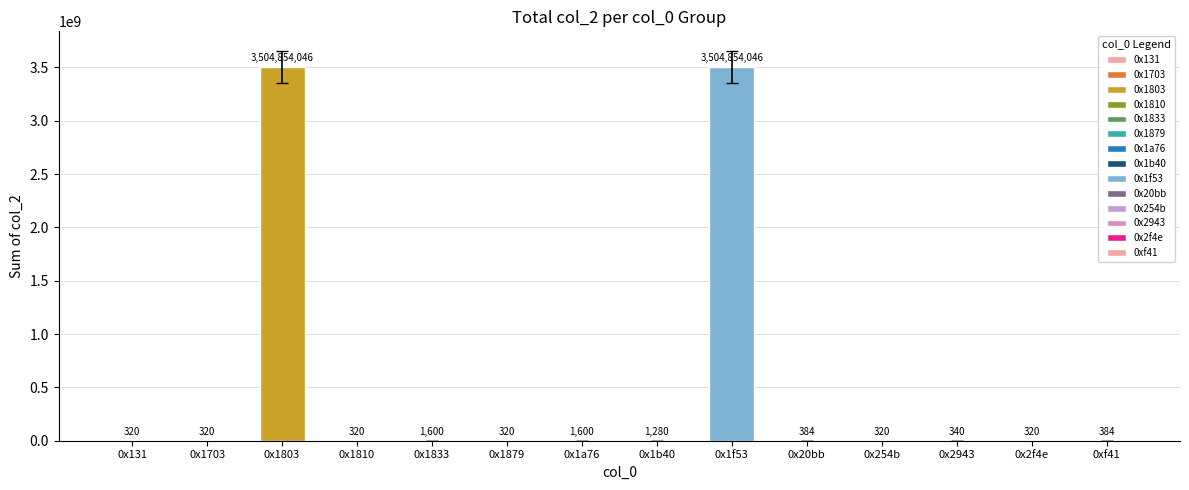

Is it true that the value at 0x1f53 is 4928595551?

False